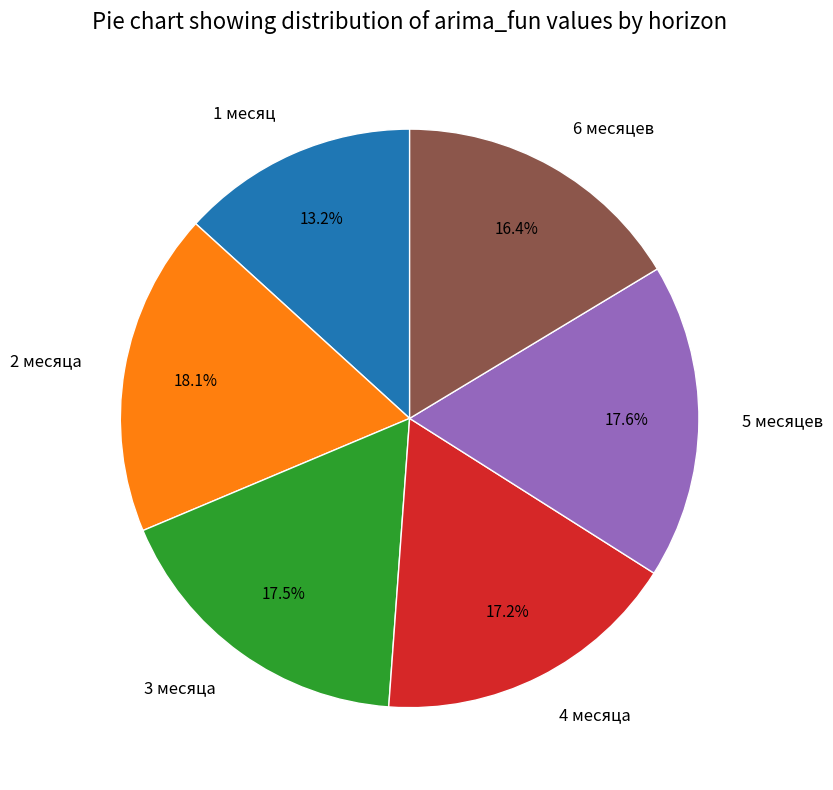

Is it true that 1 месяц is 13% of the pie?

True